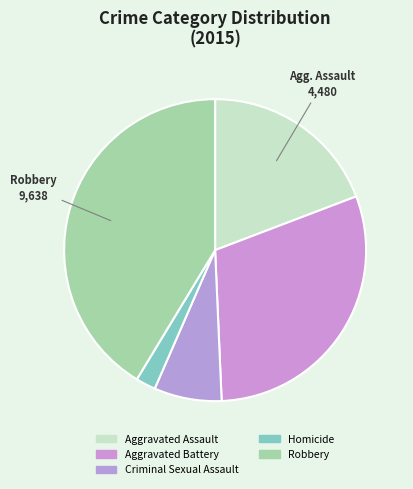

Is Aggravated Battery the majority of the pie?

No